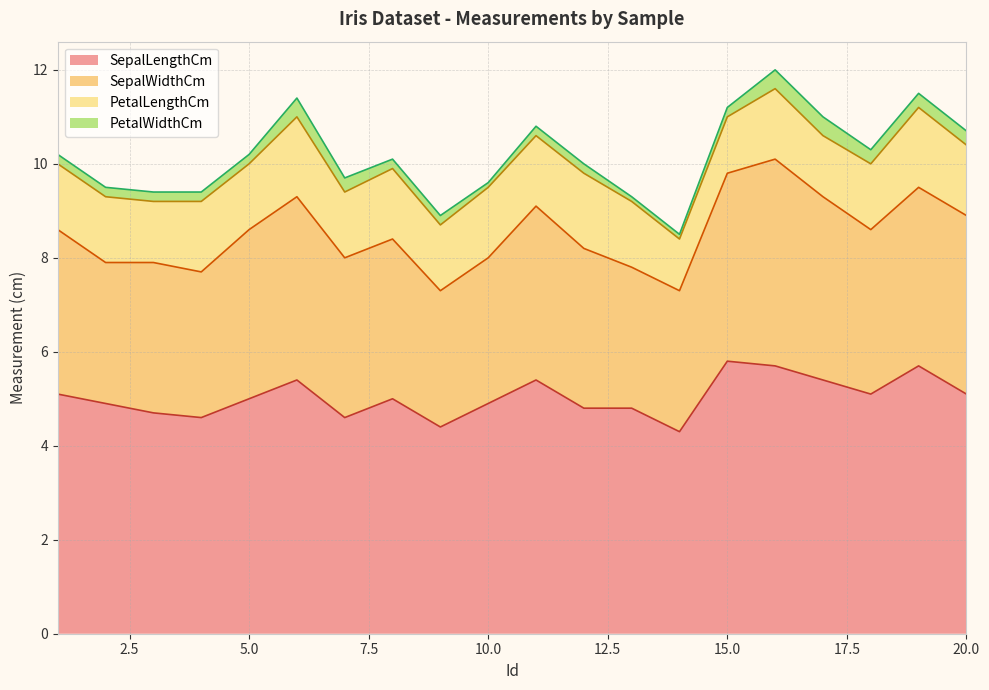

The SepalLengthCm series shows 4.9 at 10. True or false?

True